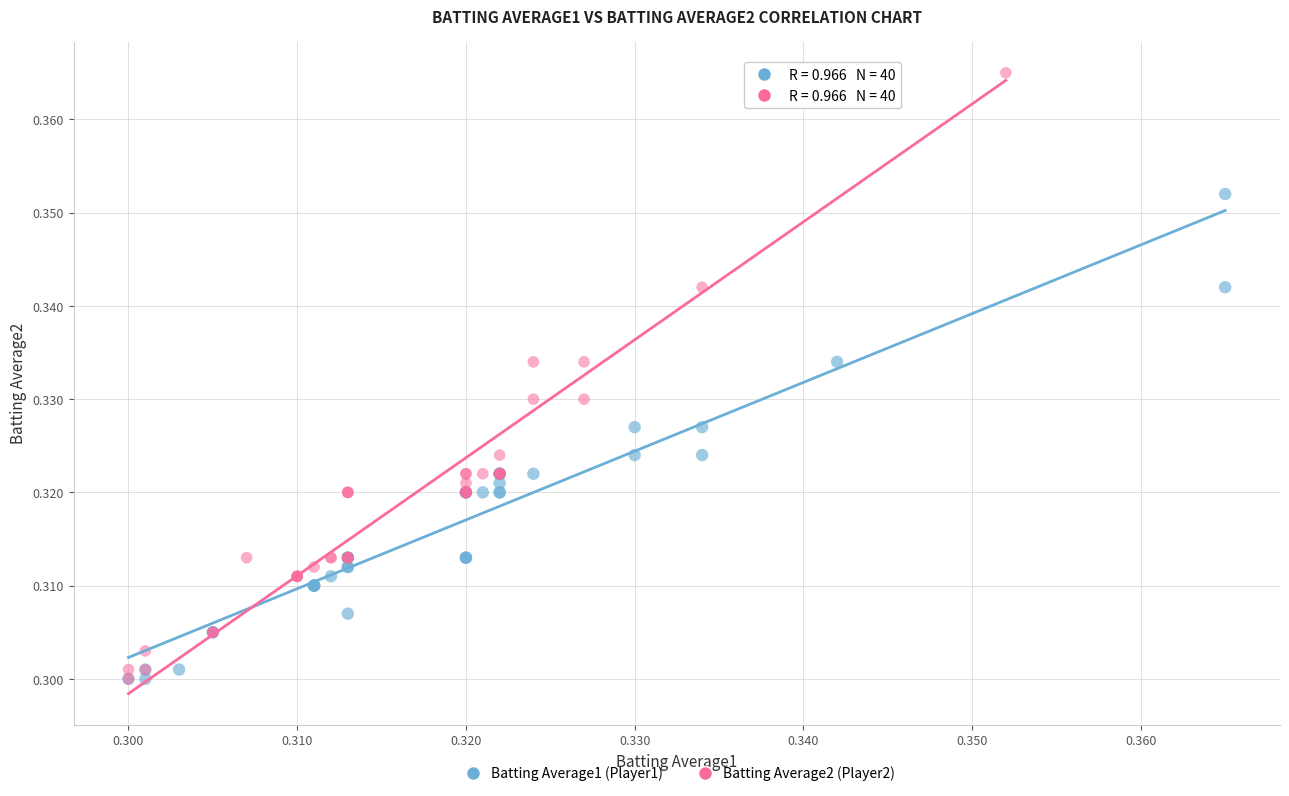

Which series has the largest Y range (max minus min)?

Batting Average2 (Player2)